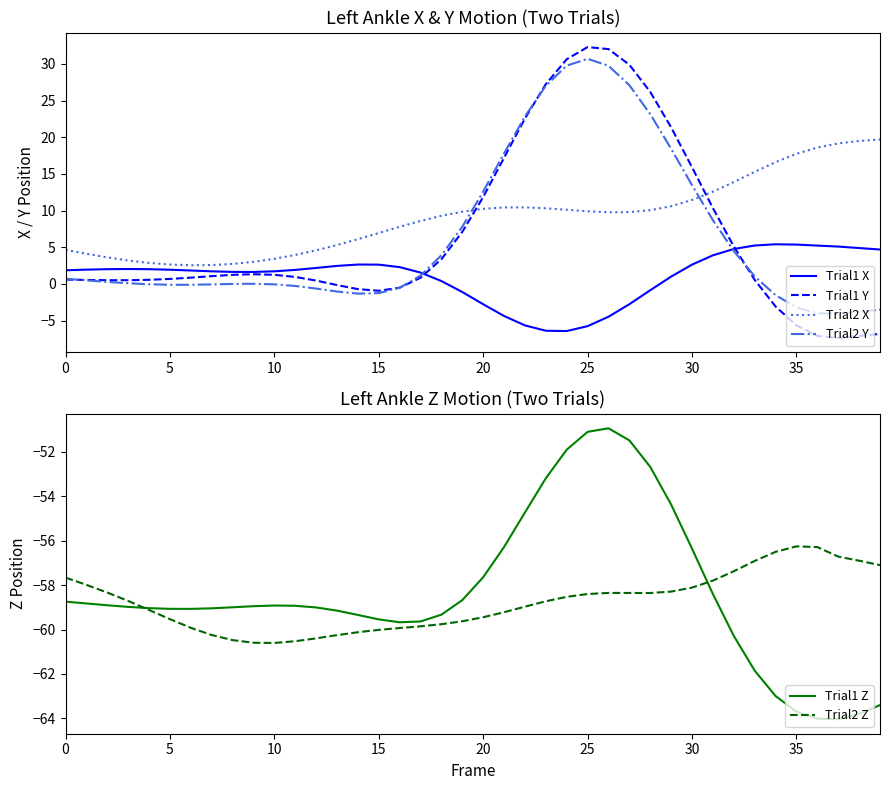

At which category does Trial2 Y reach its first local peak?

9